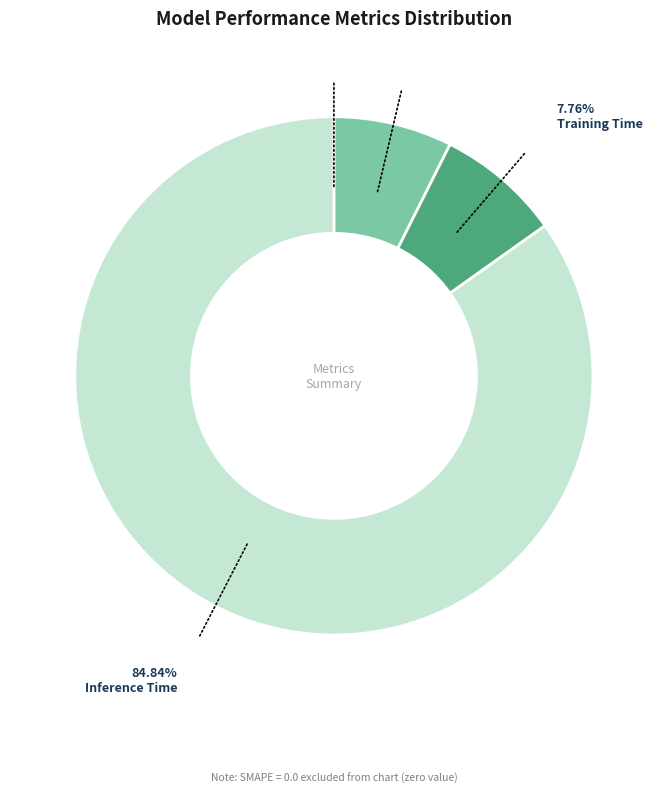

Is there any slice that represents more than half of the pie?

Yes